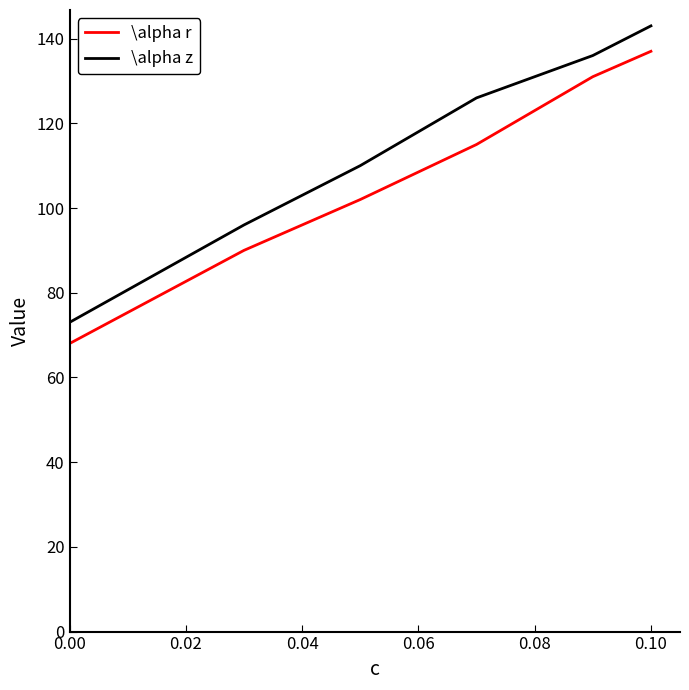

Is this an area chart (filled region under the line)?

No